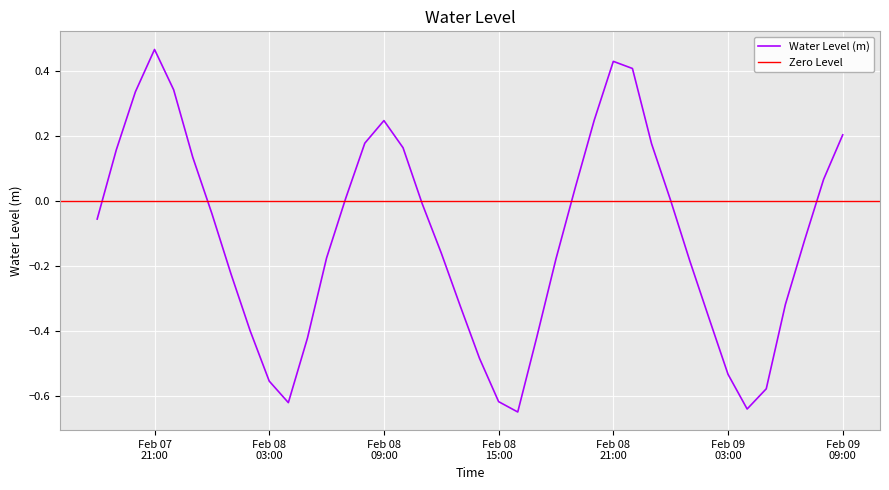

List the labels in order of value, smallest first.

2023-02-08 16:00:00, 2023-02-09 04:00:00, 2023-02-08 04:00:00, 2023-02-08 15:00:00, 2023-02-09 05:00:00, 2023-02-08 03:00:00, 2023-02-09 03:00:00, 2023-02-08 14:00:00, 2023-02-08 05:00:00, 2023-02-08 17:00:00, 2023-02-08 02:00:00, 2023-02-09 02:00:00, 2023-02-08 13:00:00, 2023-02-09 06:00:00, 2023-02-08 01:00:00, 2023-02-09 01:00:00, 2023-02-08 18:00:00, 2023-02-08 06:00:00, 2023-02-08 12:00:00, 2023-02-09 07:00:00, 2023-02-07 18:00:00, 2023-02-08 00:00:00, 2023-02-08 11:00:00, 2023-02-09 00:00:00, 2023-02-08 07:00:00, 2023-02-08 19:00:00, 2023-02-09 08:00:00, 2023-02-07 23:00:00, 2023-02-07 19:00:00, 2023-02-08 10:00:00, 2023-02-08 23:00:00, 2023-02-08 08:00:00, 2023-02-09 09:00:00, 2023-02-08 09:00:00, 2023-02-08 20:00:00, 2023-02-07 20:00:00, 2023-02-07 22:00:00, 2023-02-08 22:00:00, 2023-02-08 21:00:00, 2023-02-07 21:00:00